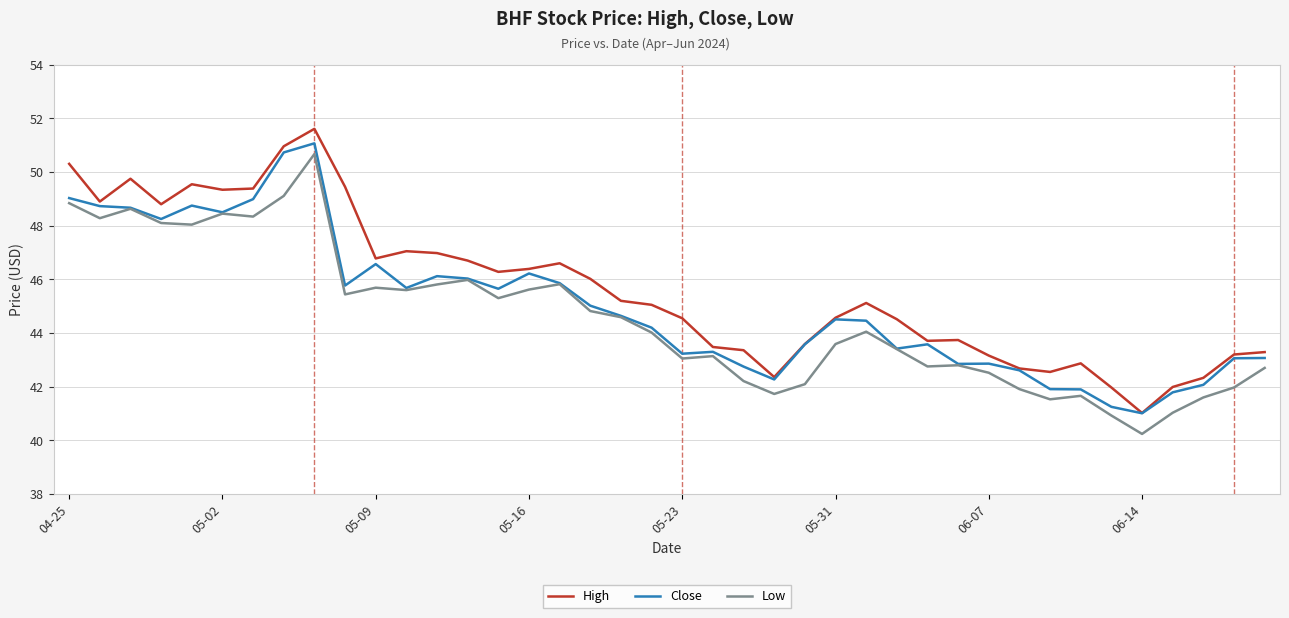

What is the maximum value for Low?

50.7